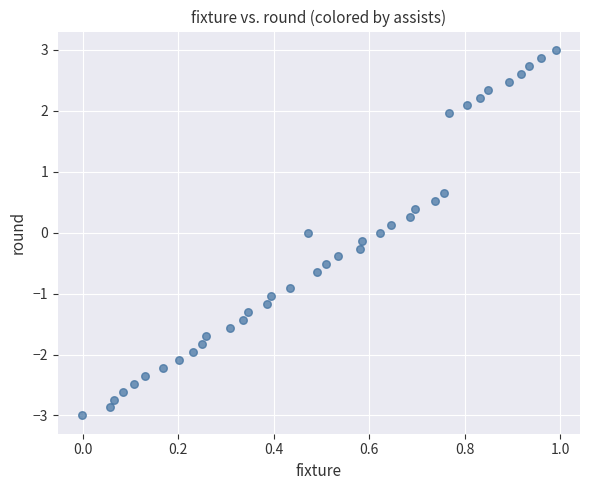

What is the range of X values (max minus min)?

1.0